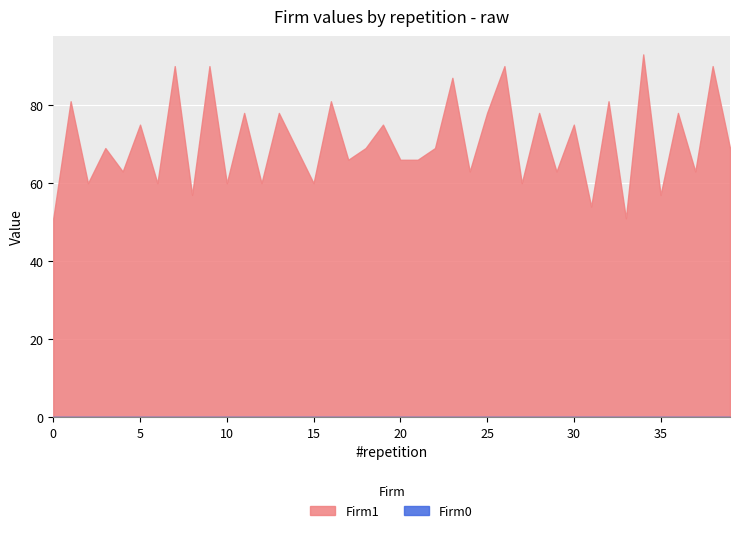

At which category does Firm1 reach its first local valley?

2